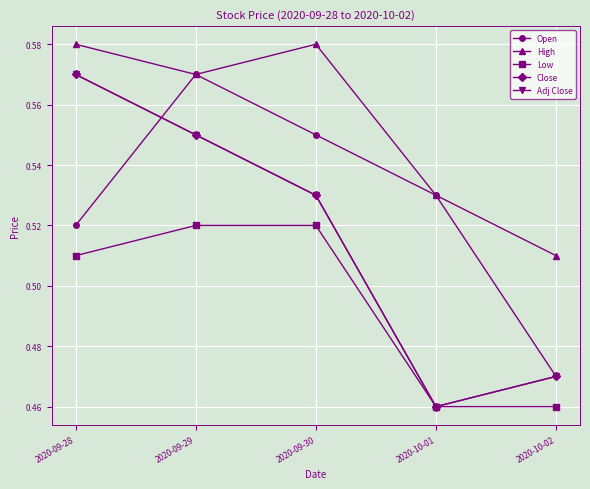

Reading left to right, list all the values displayed in this chart.

Open: 2020-09-28=0.5	2020-09-29=0.6	2020-09-30=0.6	2020-10-01=0.5	2020-10-02=0.5
High: 2020-09-28=0.6	2020-09-29=0.6	2020-09-30=0.6	2020-10-01=0.5	2020-10-02=0.5
Low: 2020-09-28=0.5	2020-09-29=0.5	2020-09-30=0.5	2020-10-01=0.5	2020-10-02=0.5
Close: 2020-09-28=0.6	2020-09-29=0.6	2020-09-30=0.5	2020-10-01=0.5	2020-10-02=0.5
Adj Close: 2020-09-28=0.6	2020-09-29=0.6	2020-09-30=0.5	2020-10-01=0.5	2020-10-02=0.5